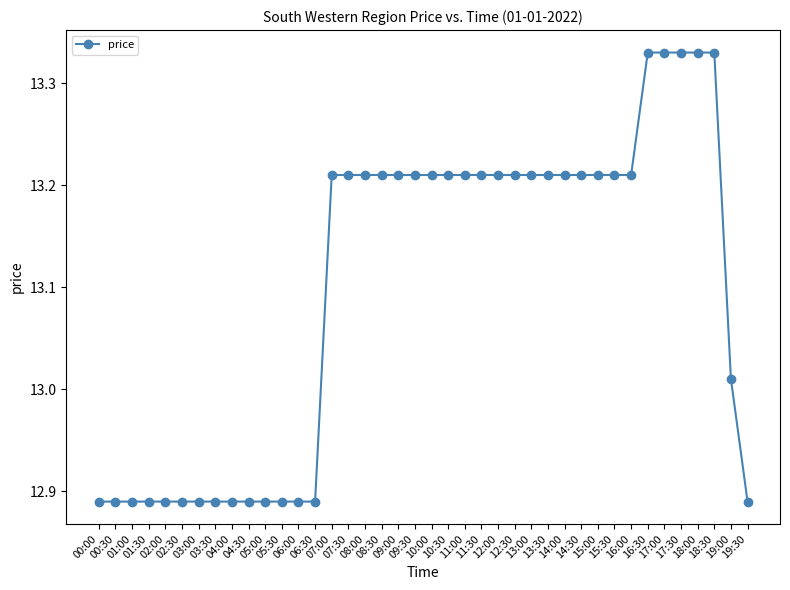

At which label does the data first exceed 13?

07:00